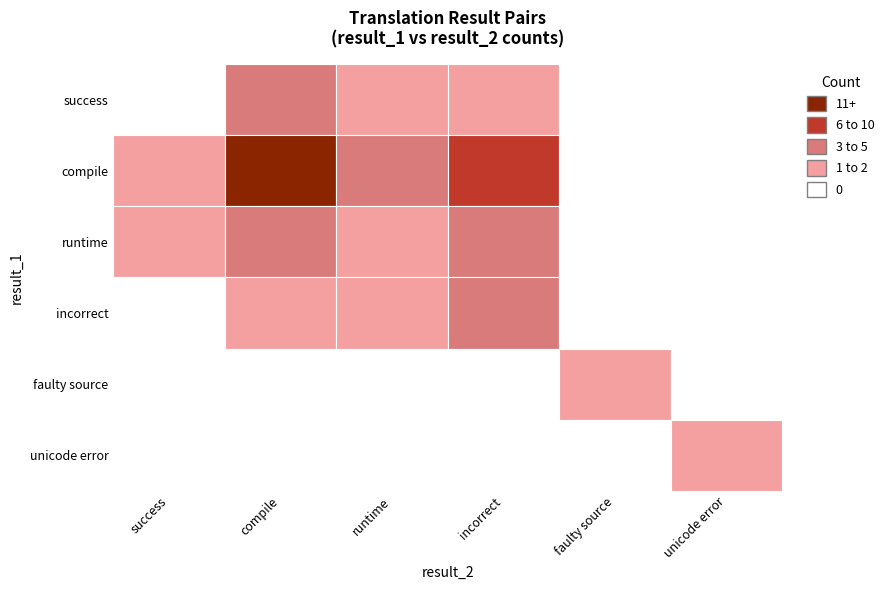

Reading right to left, what are all the values shown in this chart?

success: 0	0	1	2	3	0
compile: 0	0	6	5	28	2
runtime: 0	0	3	1	4	1
incorrect: 0	0	5	1	1	0
faulty source: 0	1	0	0	0	0
unicode error: 2	0	0	0	0	0